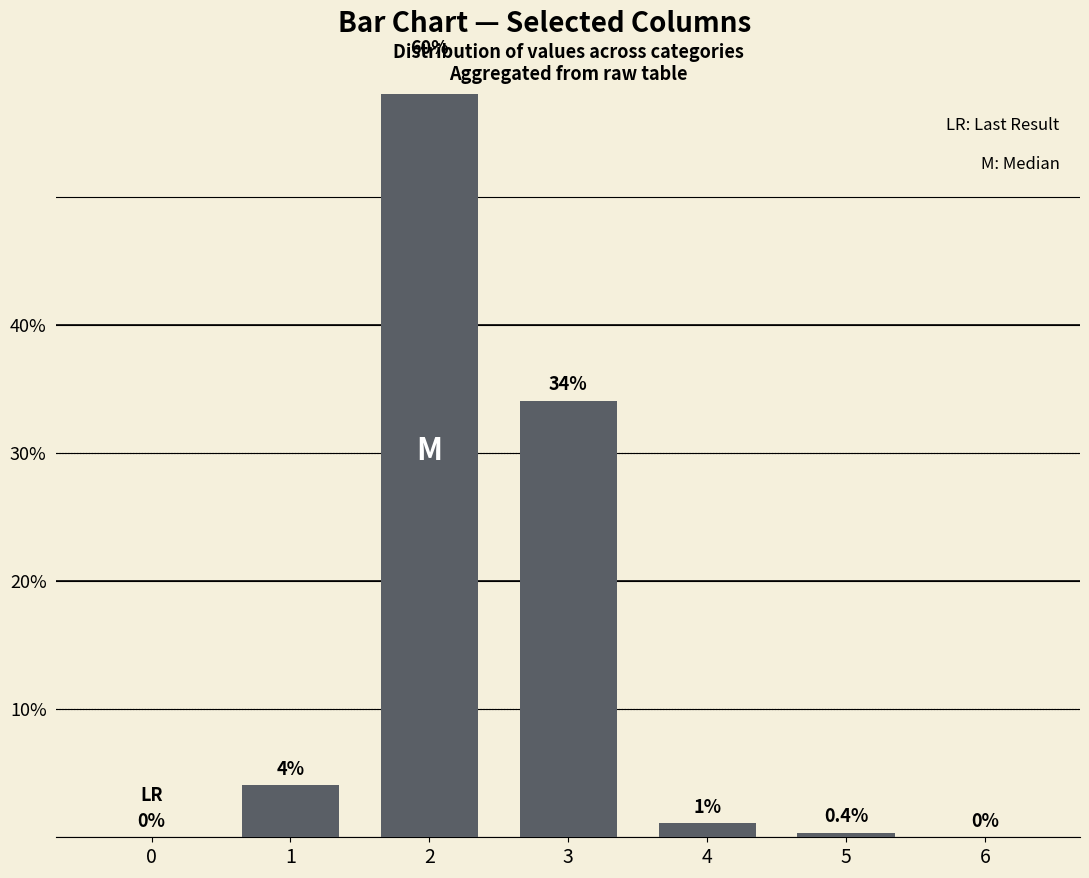

What is the value of the 2nd bar from the left?

4.1